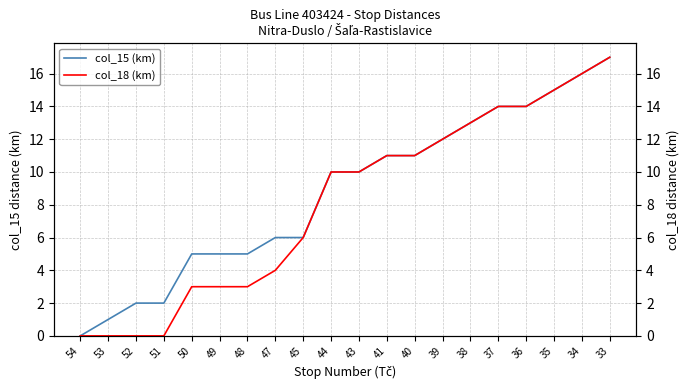

Rank the series by their maximum value, from highest to lowest.

col_15 (km), col_18 (km)